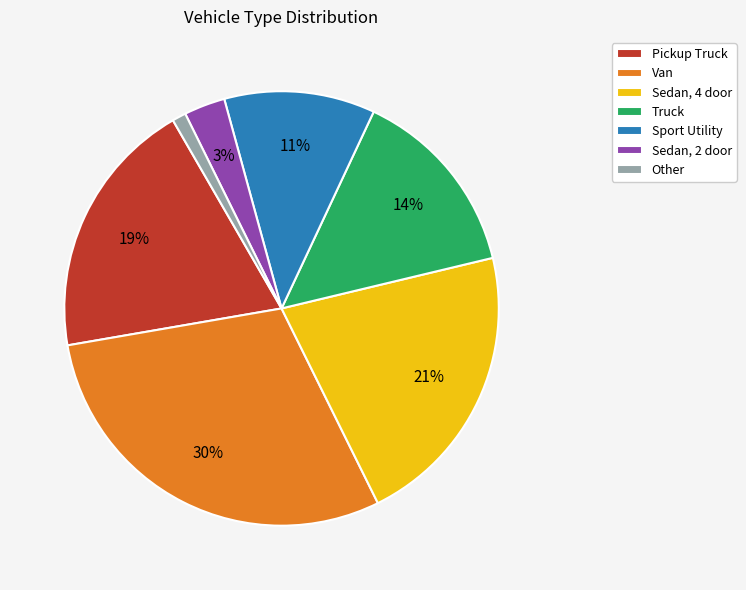

Rank the categories by value from lowest to highest.

Other, Sedan, 2 door, Sport Utility, Truck, Pickup Truck, Sedan, 4 door, Van